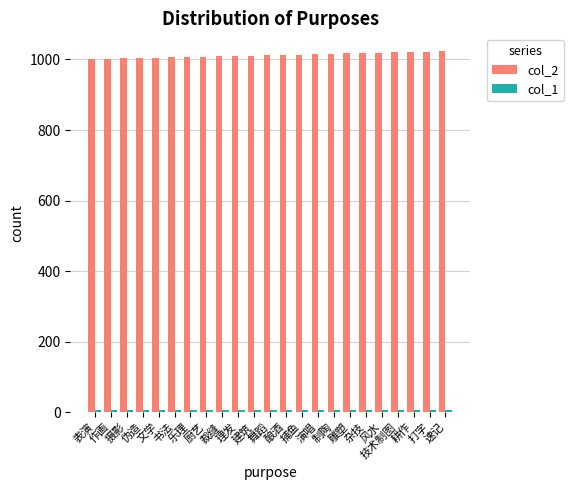

At how many categories does at least one series exceed 406?

23